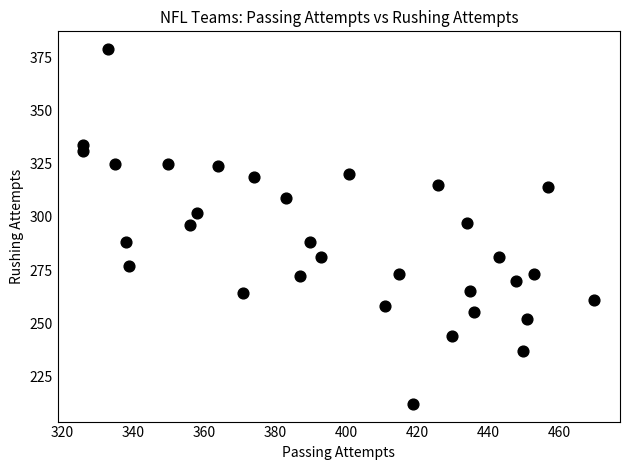

What is the range of X values (max minus min)?

144